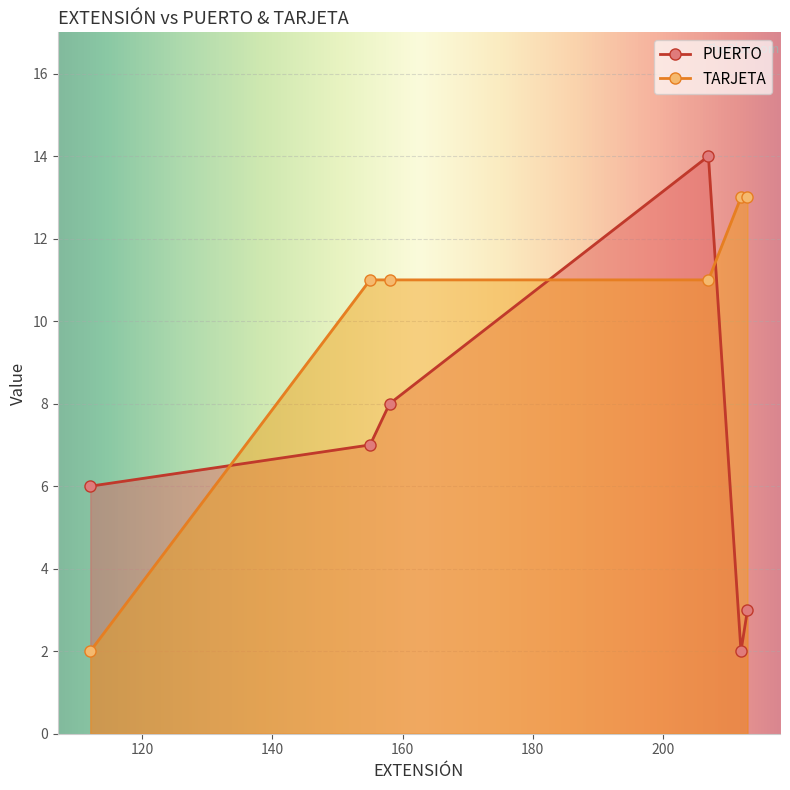

At how many categories does at least one series exceed 9?

5